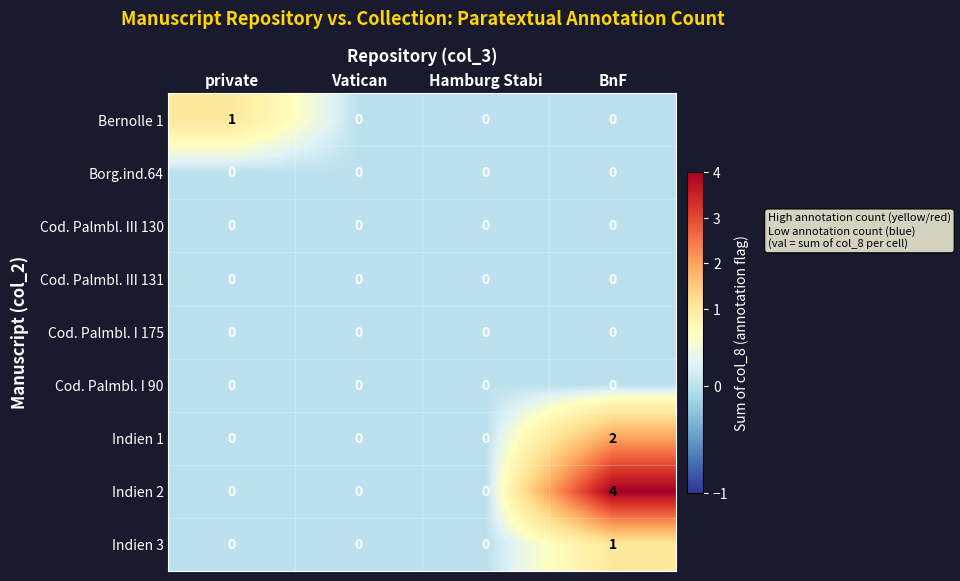

How many Indien 2 values are between 0 and 4?

4